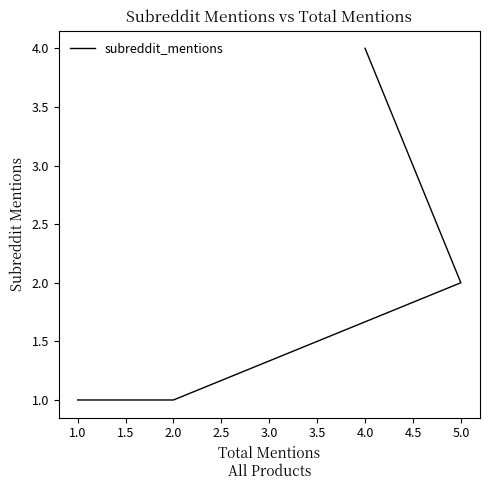

Is it true that the value at 2.0 is 1?

True